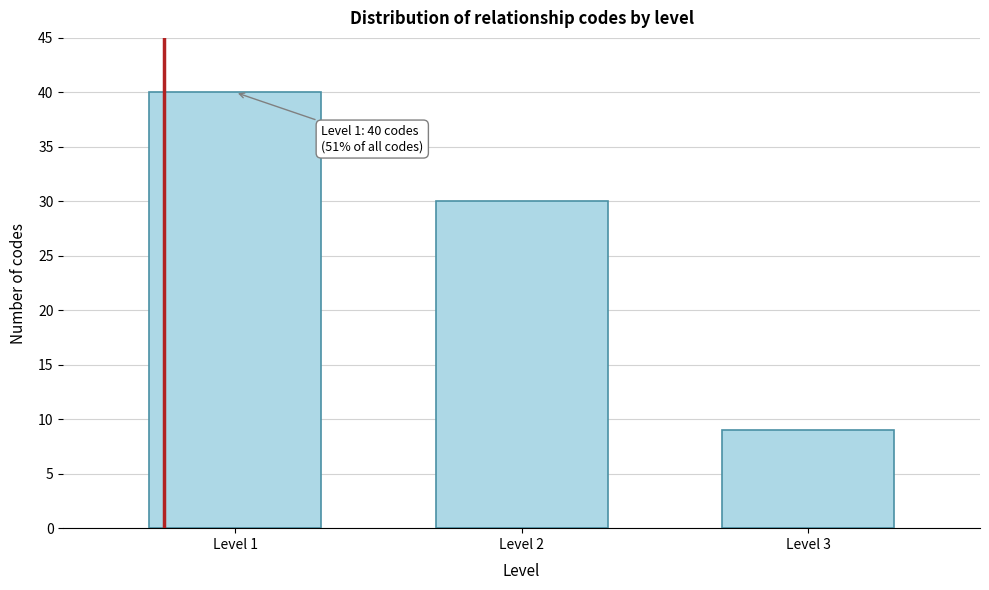

Reading right to left, what are all the values shown in this chart?

Level 3=9	Level 2=30	Level 1=40